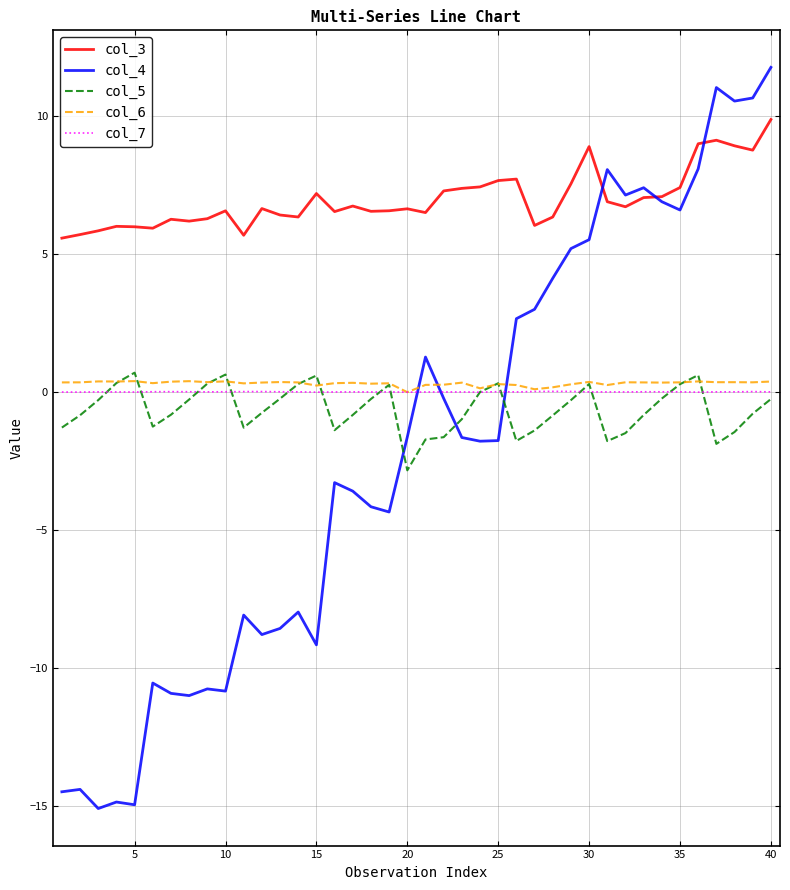

What is the difference between the maximum and minimum values in the col_6 series?

0.4